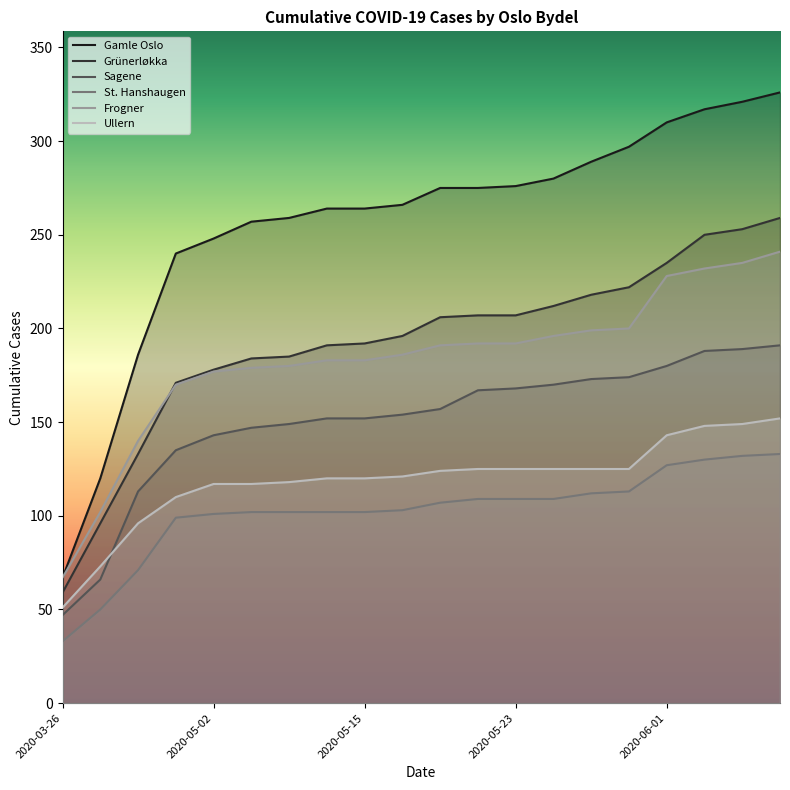

The value of Grünerløkka at 2020-04-30 is 171. True or false?

True